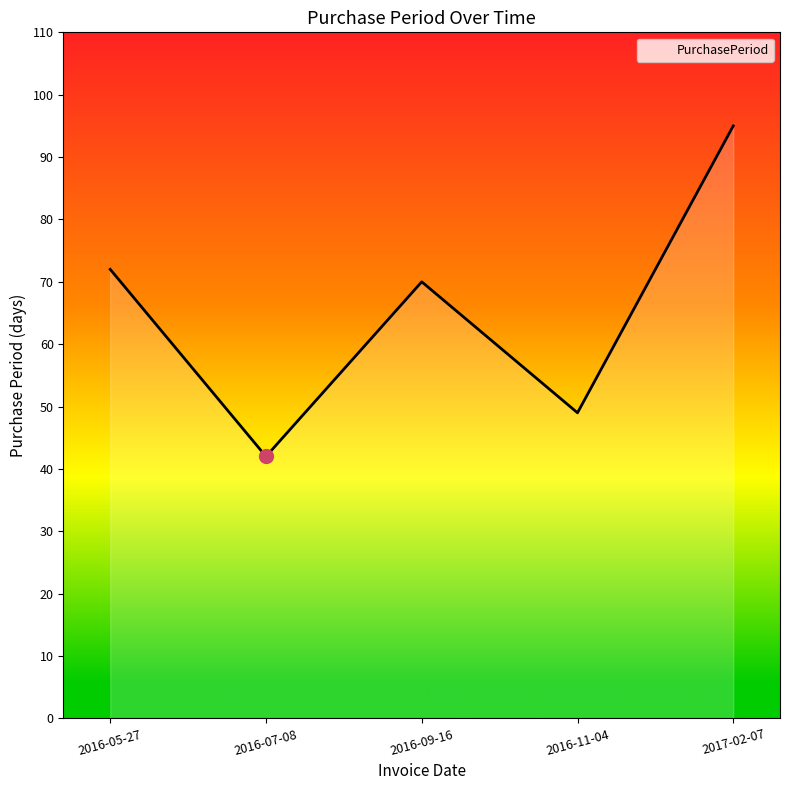

True or false: there are more than 2 points higher than both neighbors.

False